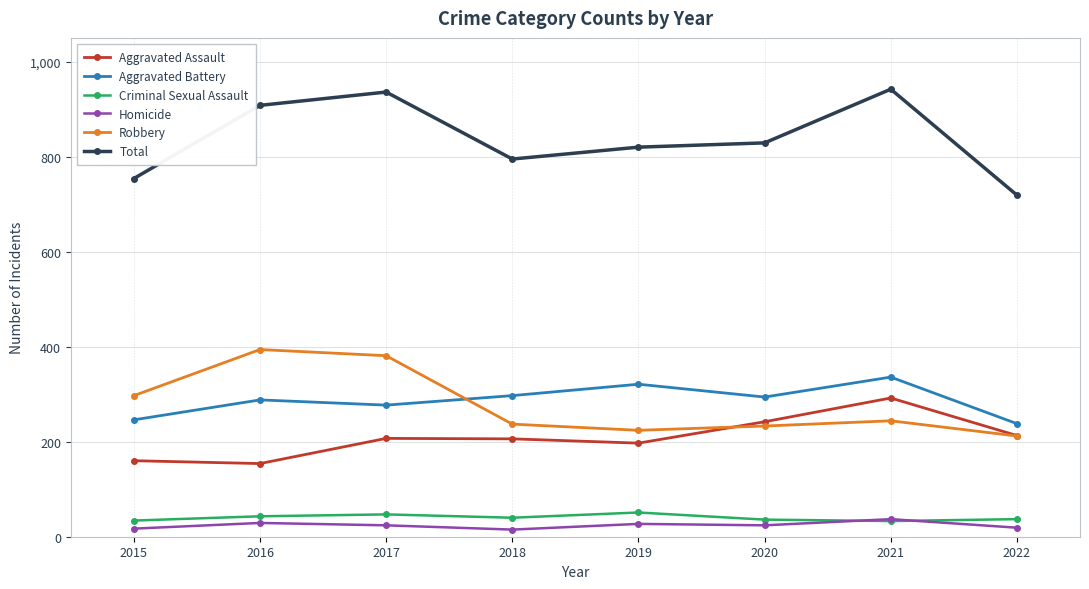

What is the spread (max minus min) of values at 2018?

780